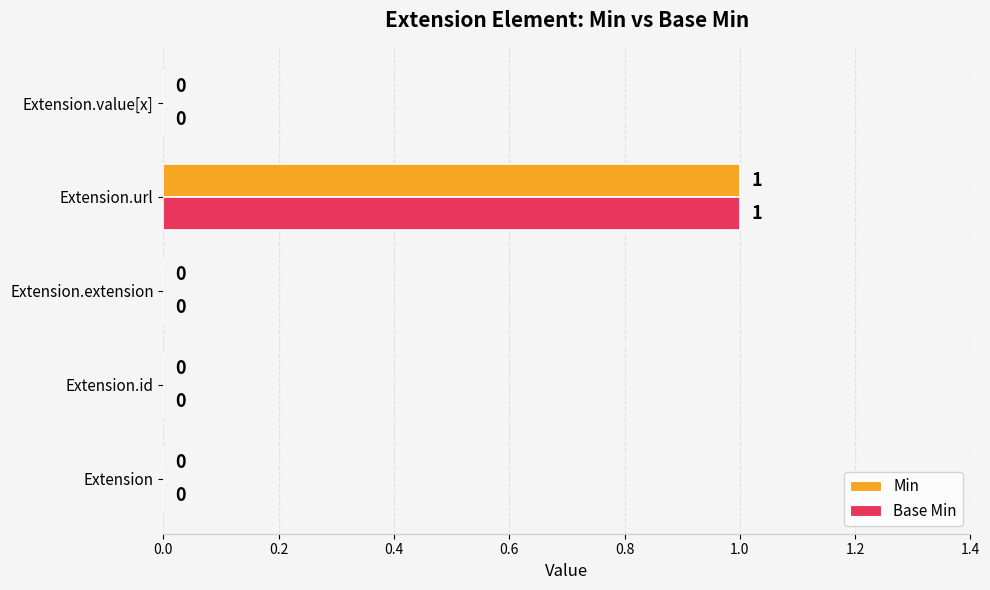

How many Base Min values are between 0 and 1?

5